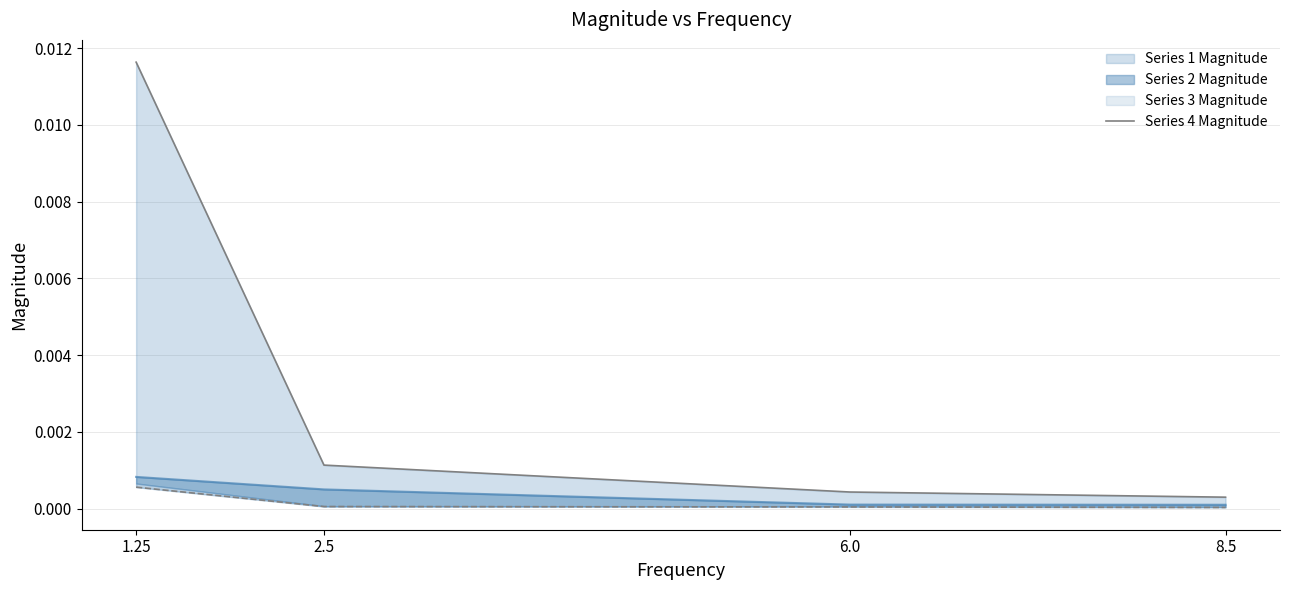

Does the chart have visible grid lines?

Yes